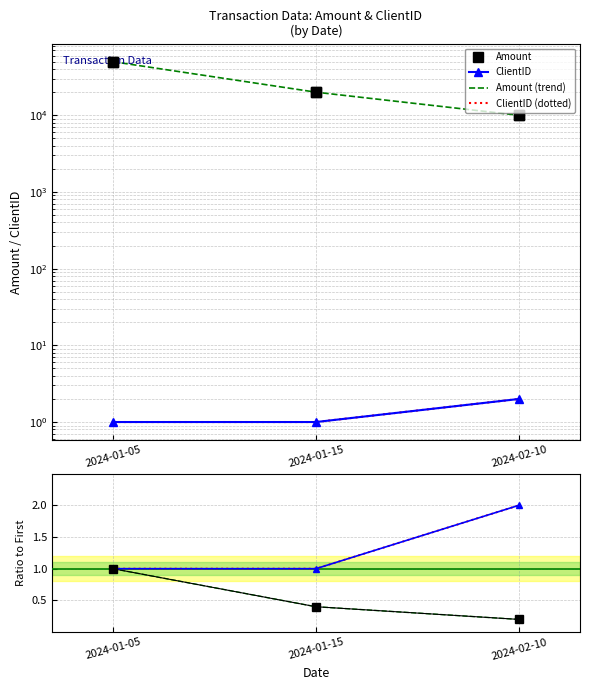

The value of ClientID at 2024-02-10 is 2.0. True or false?

True